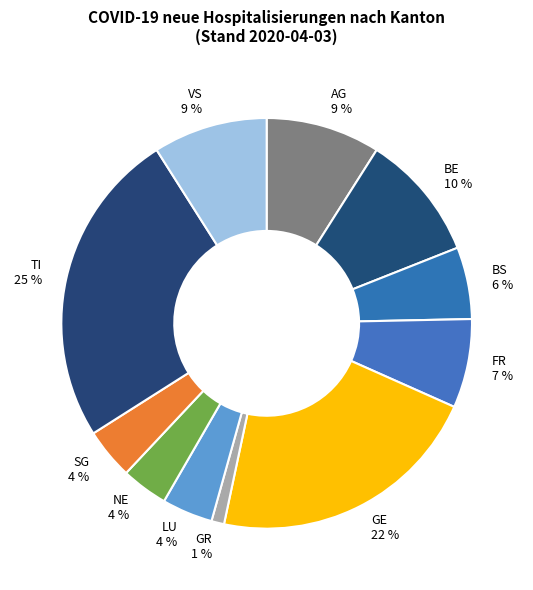

What is the smallest slice in the pie chart?

GR